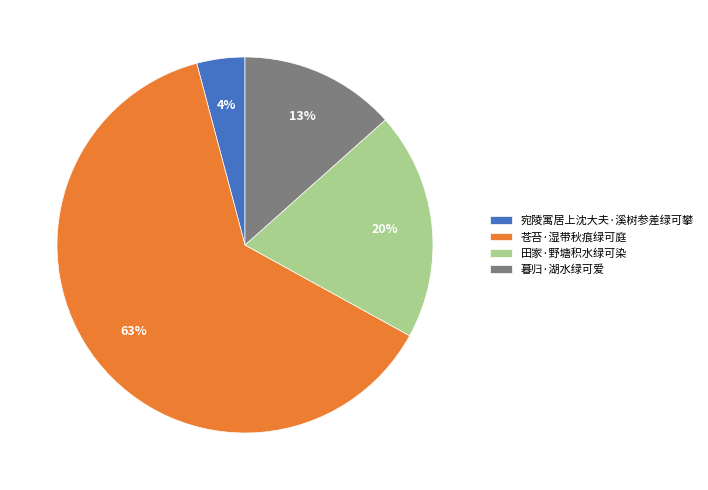

Is the sum of 宛陵寓居上沈大夫·溪树参差绿可攀 and 田家·野塘积水绿可染 greater than half?

No